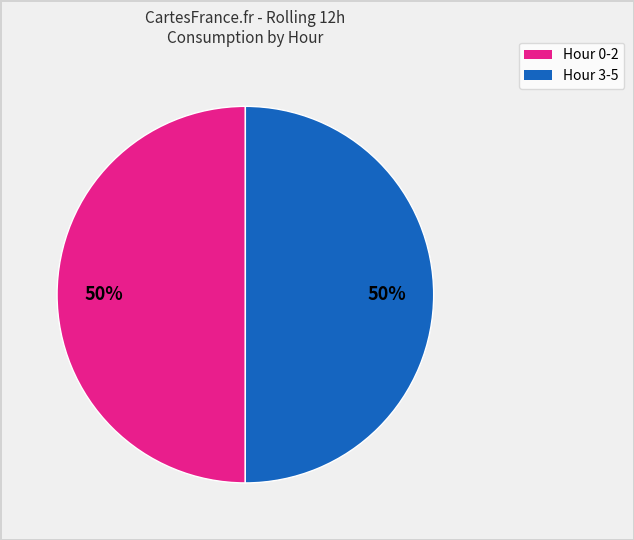

To the nearest percent, what is the average slice percentage?

50%